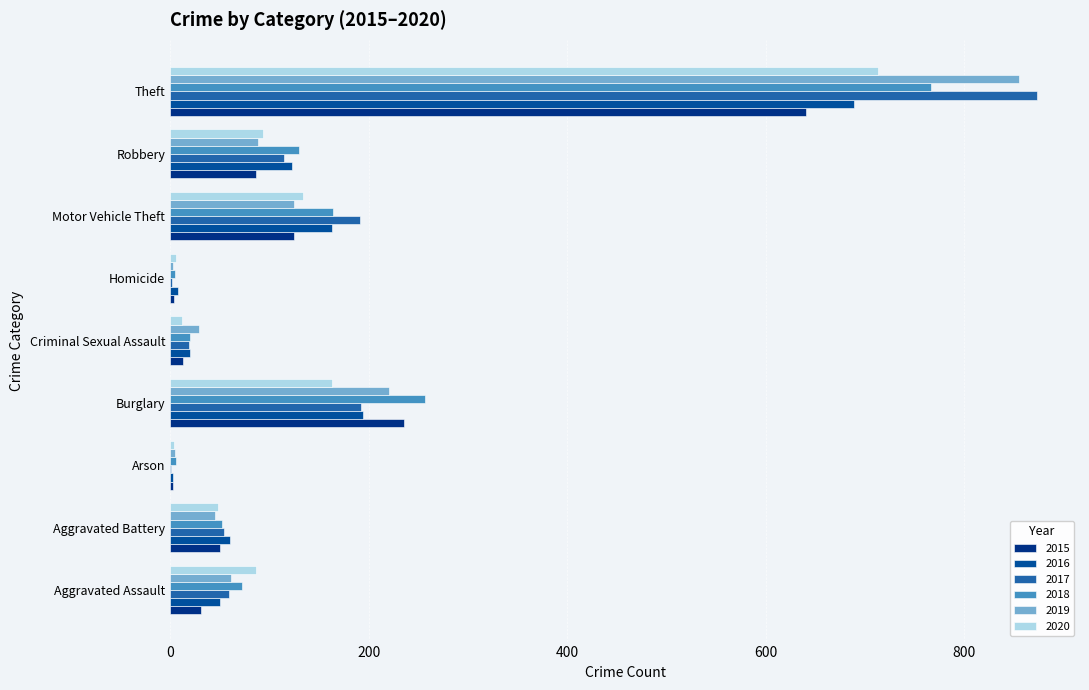

The 2020 series shows 48 at Aggravated Battery. True or false?

True